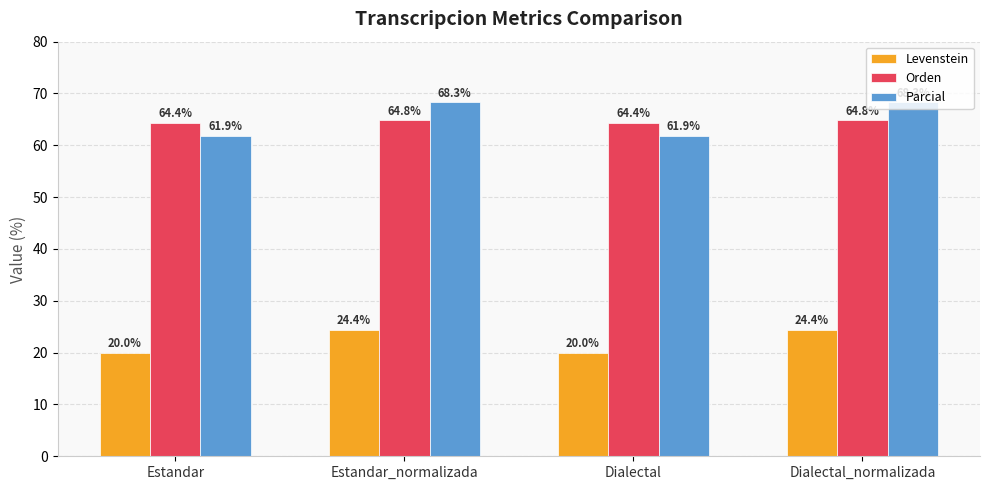

Does the chart contain any negative values?

No